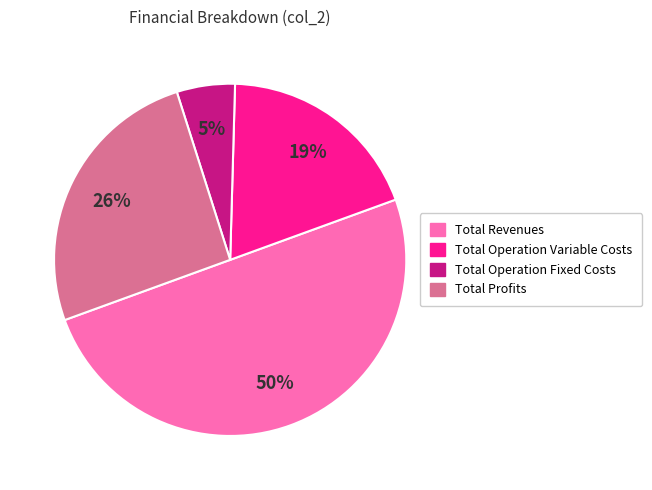

To the nearest percent, what is the difference between the largest and smallest slice percentages?

45%